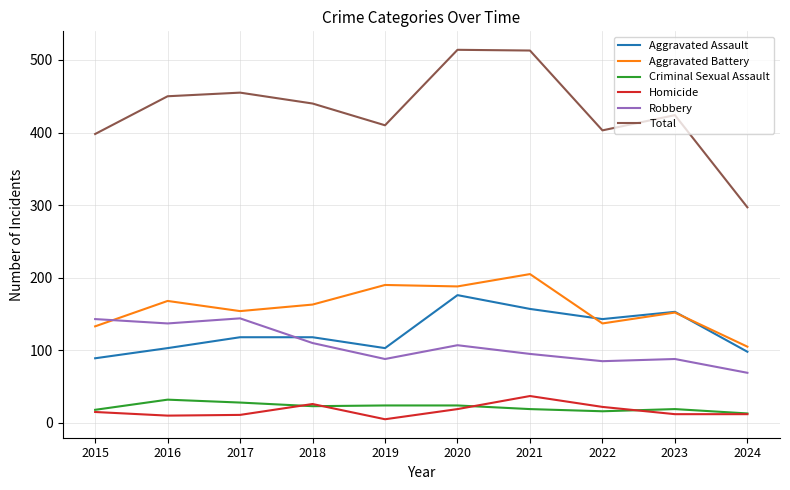

Is the value of Aggravated Assault at 2022 greater than the value of Criminal Sexual Assault at 2019?

Yes